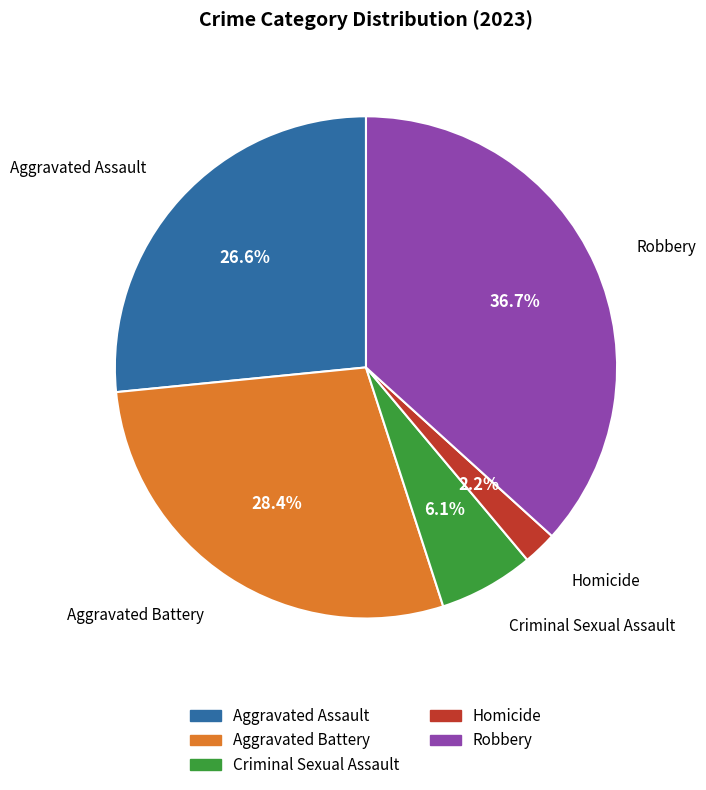

Which has a higher value, Aggravated Assault or Criminal Sexual Assault?

Aggravated Assault